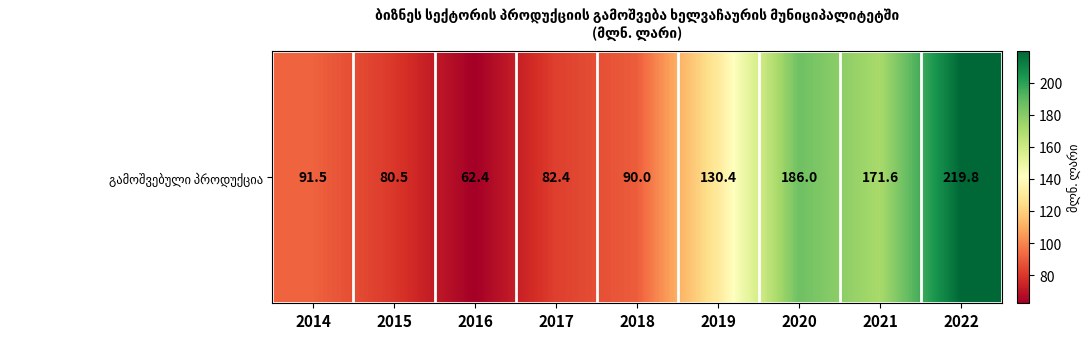

At which category does the chart reach its minimum across all series?

2016